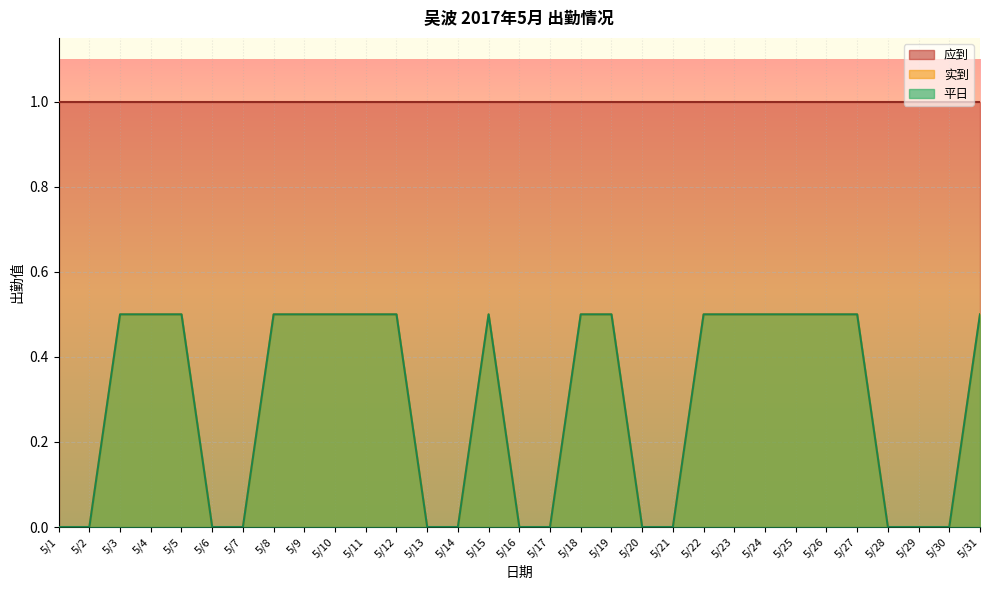

Is the value of 平日 at 5/19 greater than the value of 实到 at 5/22?

No